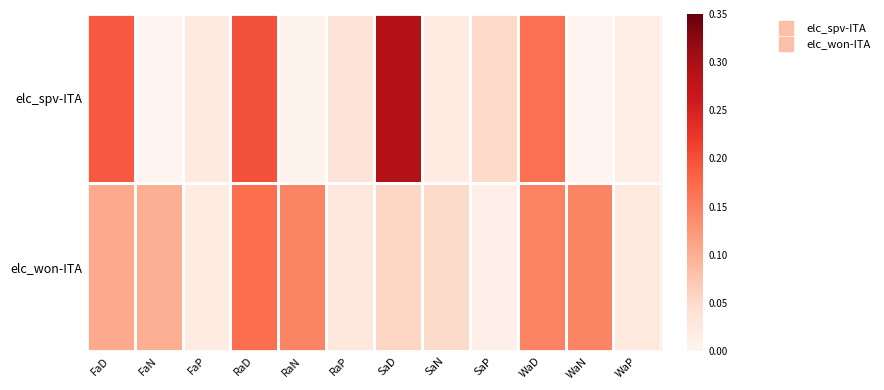

Which category has the lowest value across all series?

WaN